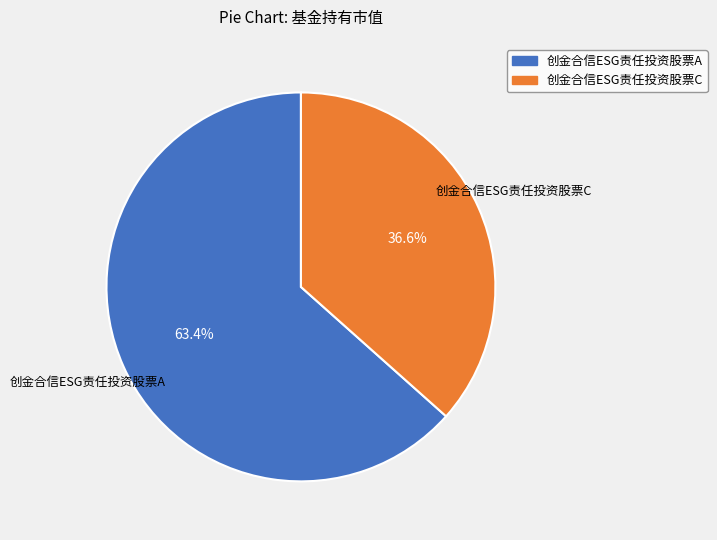

Between 创金合信ESG责任投资股票C and 创金合信ESG责任投资股票A, which is larger?

创金合信ESG责任投资股票A